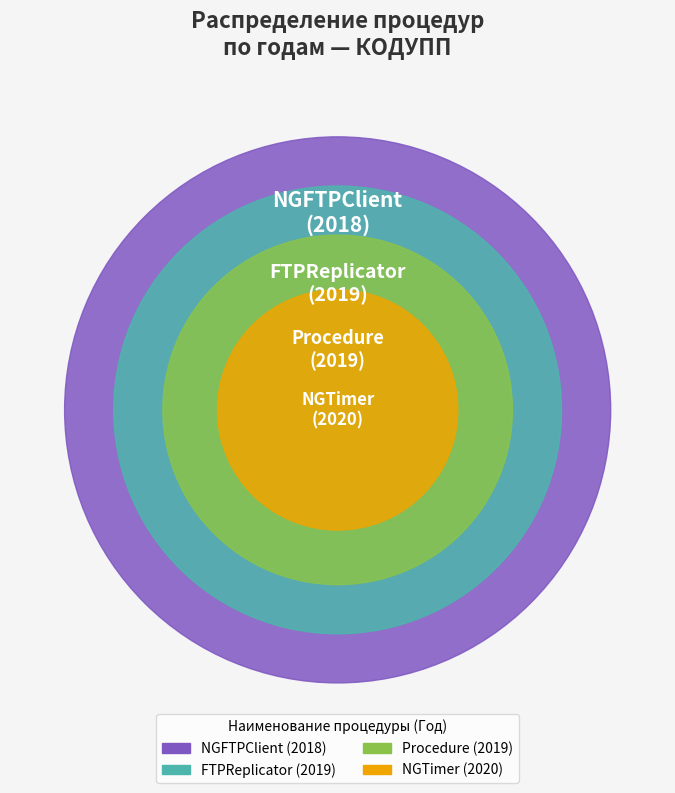

Combined, what portion of the pie is Procedure and NGFTPClient?

50.0%